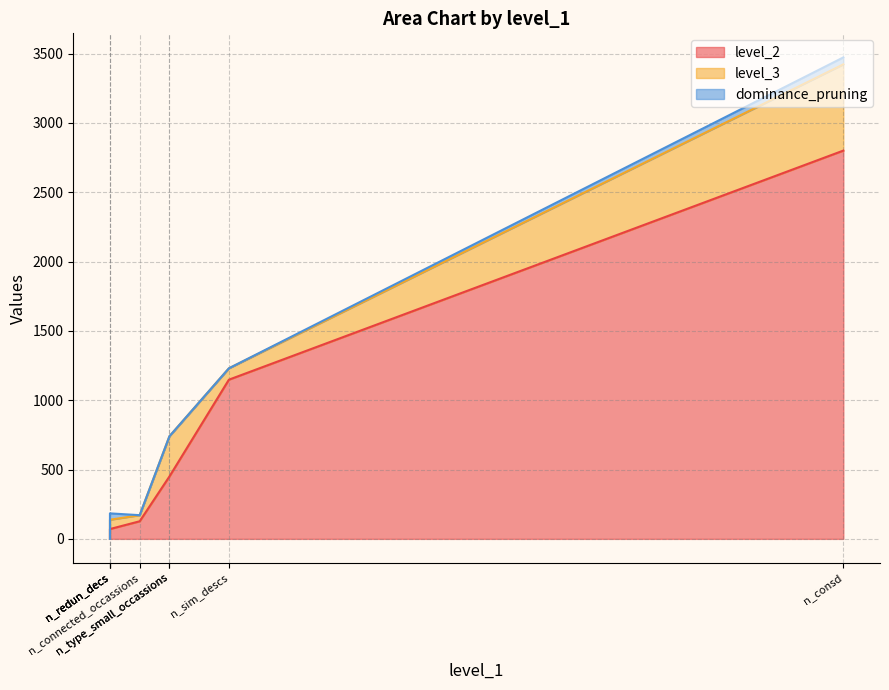

True or false: level_2 and level_3 cross at least once.

False